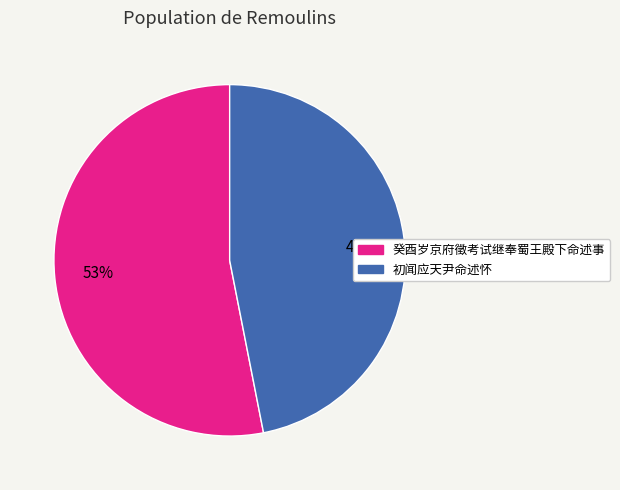

To the nearest percent, what percentage of the pie is 癸酉岁京府徵考试继奉蜀王殿下命述事?

53%